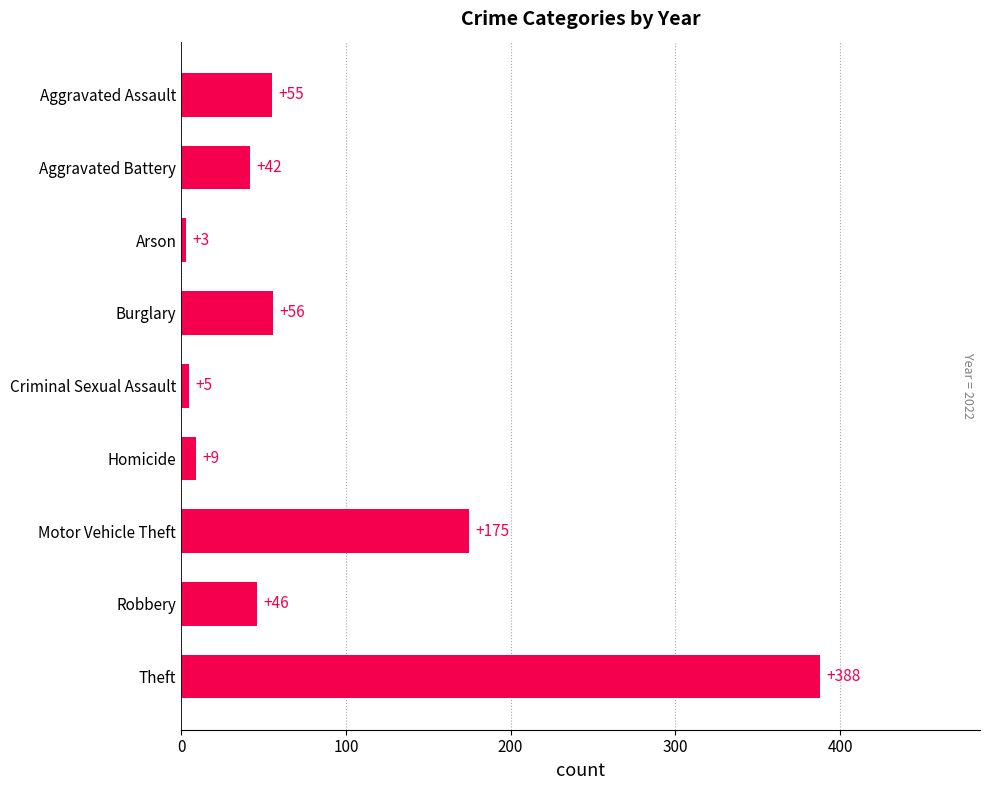

True or false: the data shows 25 at Aggravated Assault.

False